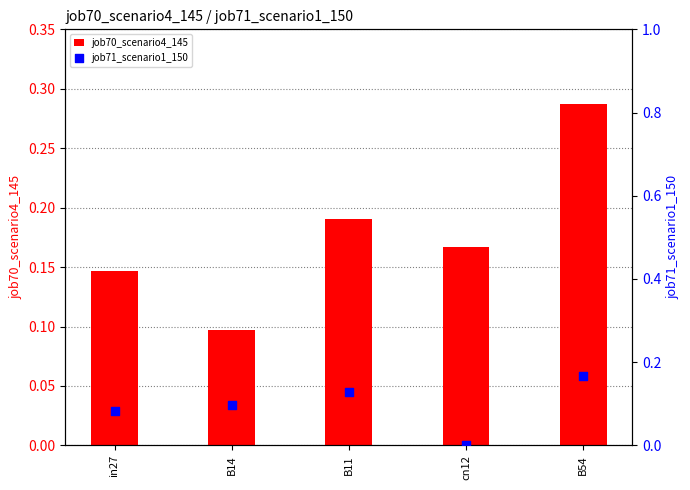

Which series has the largest total across all categories?

job70_scenario4_145